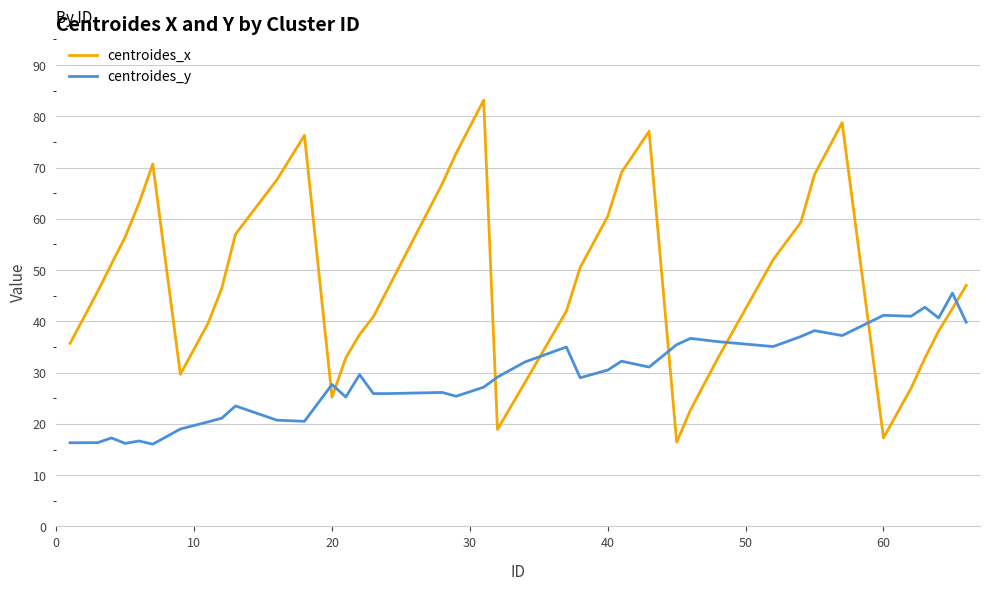

What is the maximum value for centroides_x?

83.2